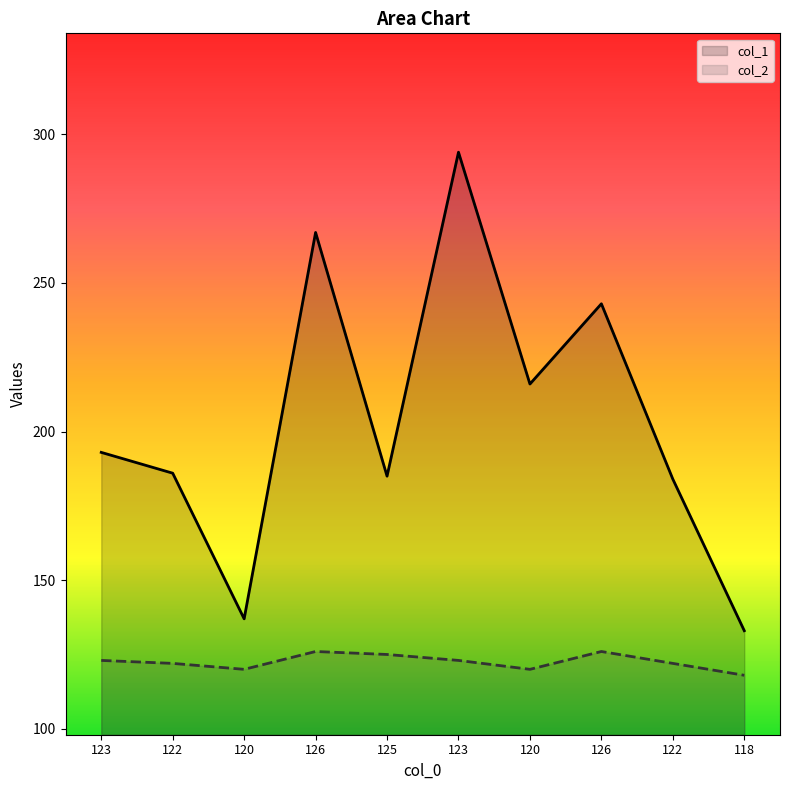

What are all the series names shown in the legend?

col_1, col_2